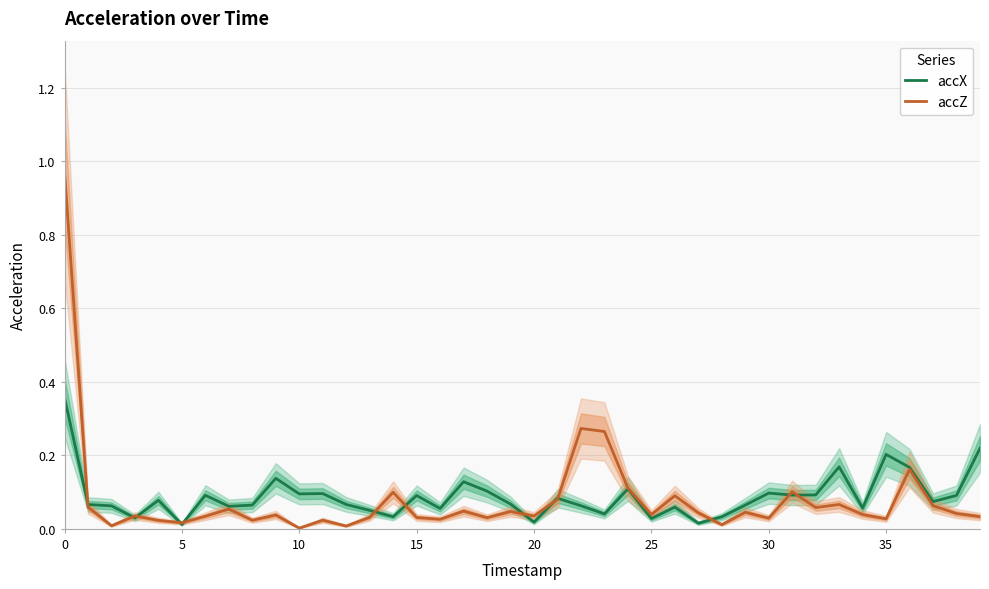

What is the label of the 23rd point from the left?

22